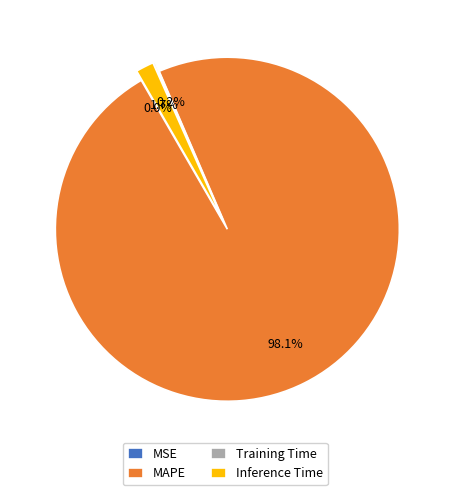

Which slice is the largest?

MAPE